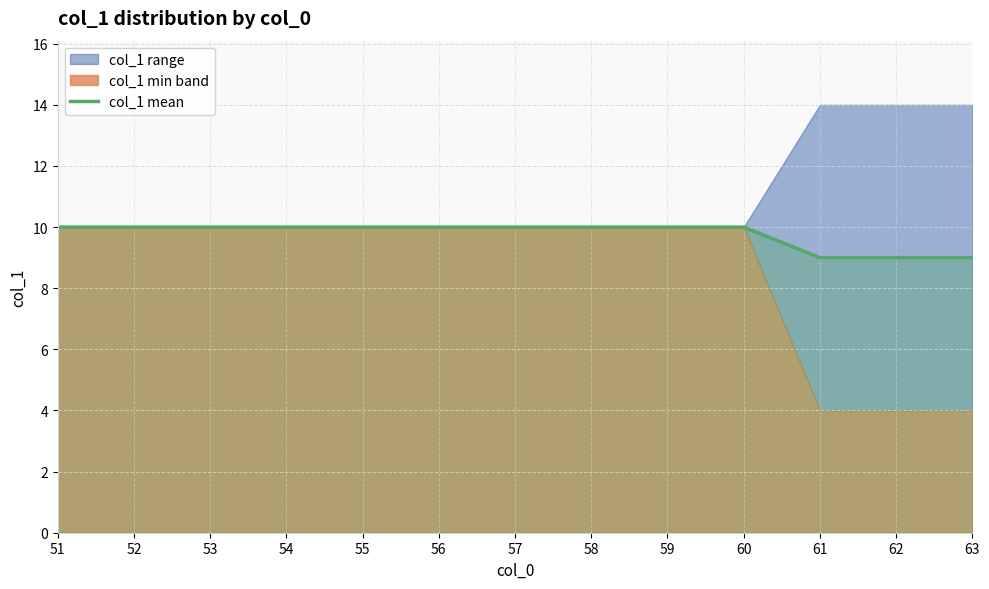

Does the chart display data point markers on the line(s)?

No